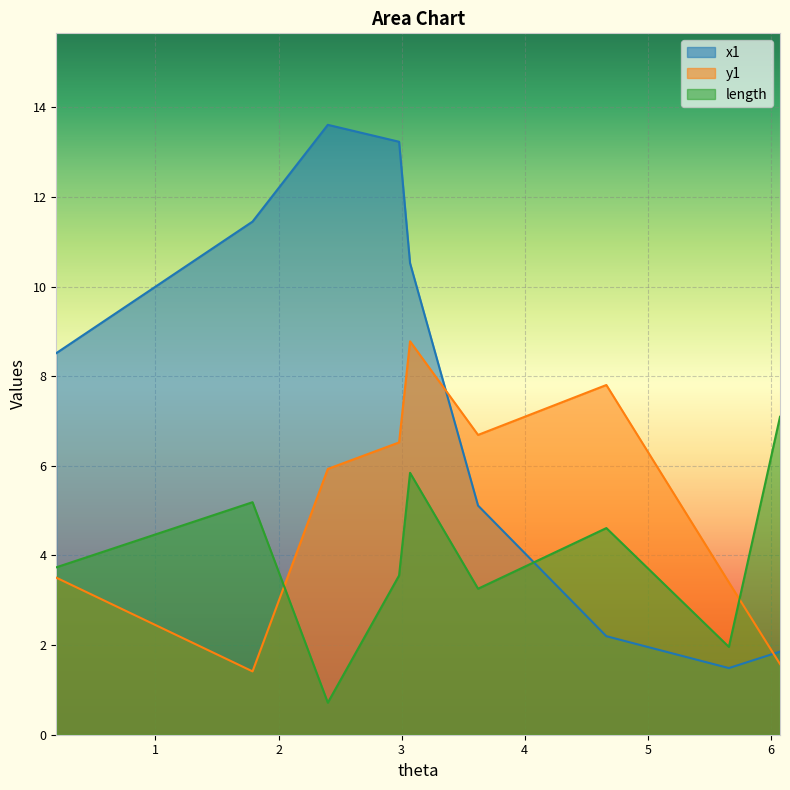

List the series in order of their overall mean, lowest first.

length, y1, x1